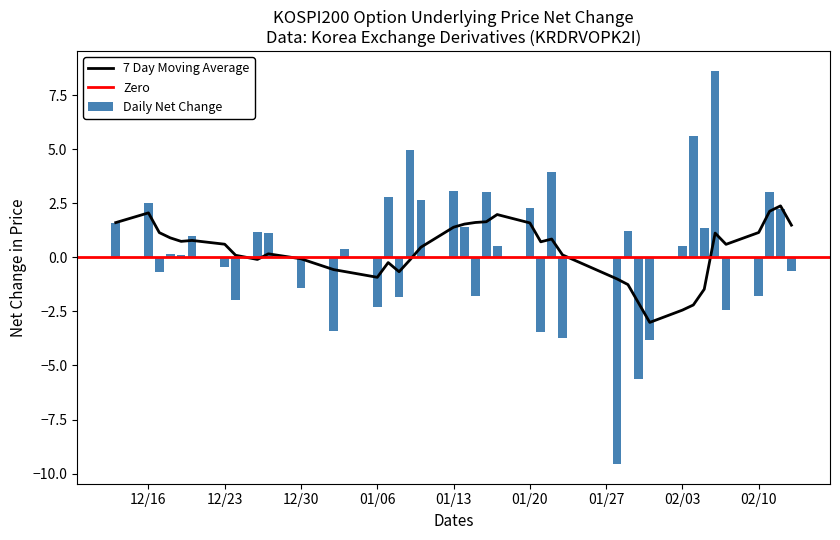

What is the lowest value of the 7 Day Moving Average series?

-3.0